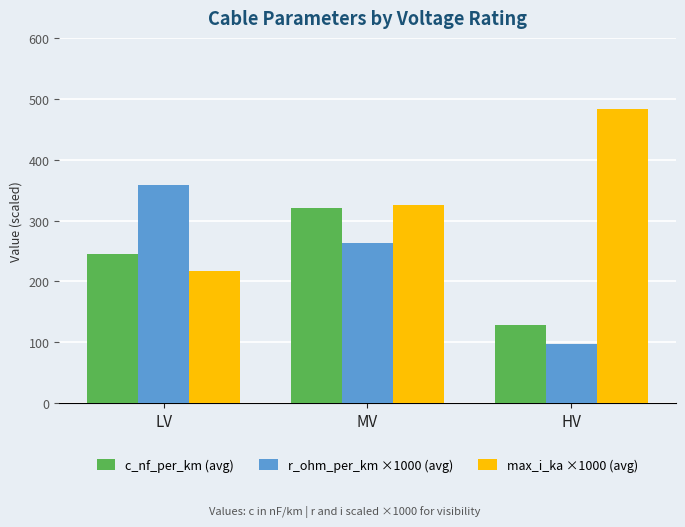

How many groups of bars are there?

3